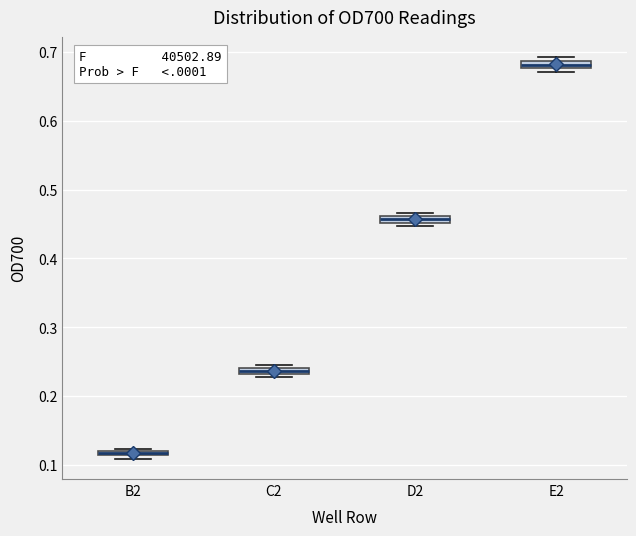

Which box has the lowest median line?

B2